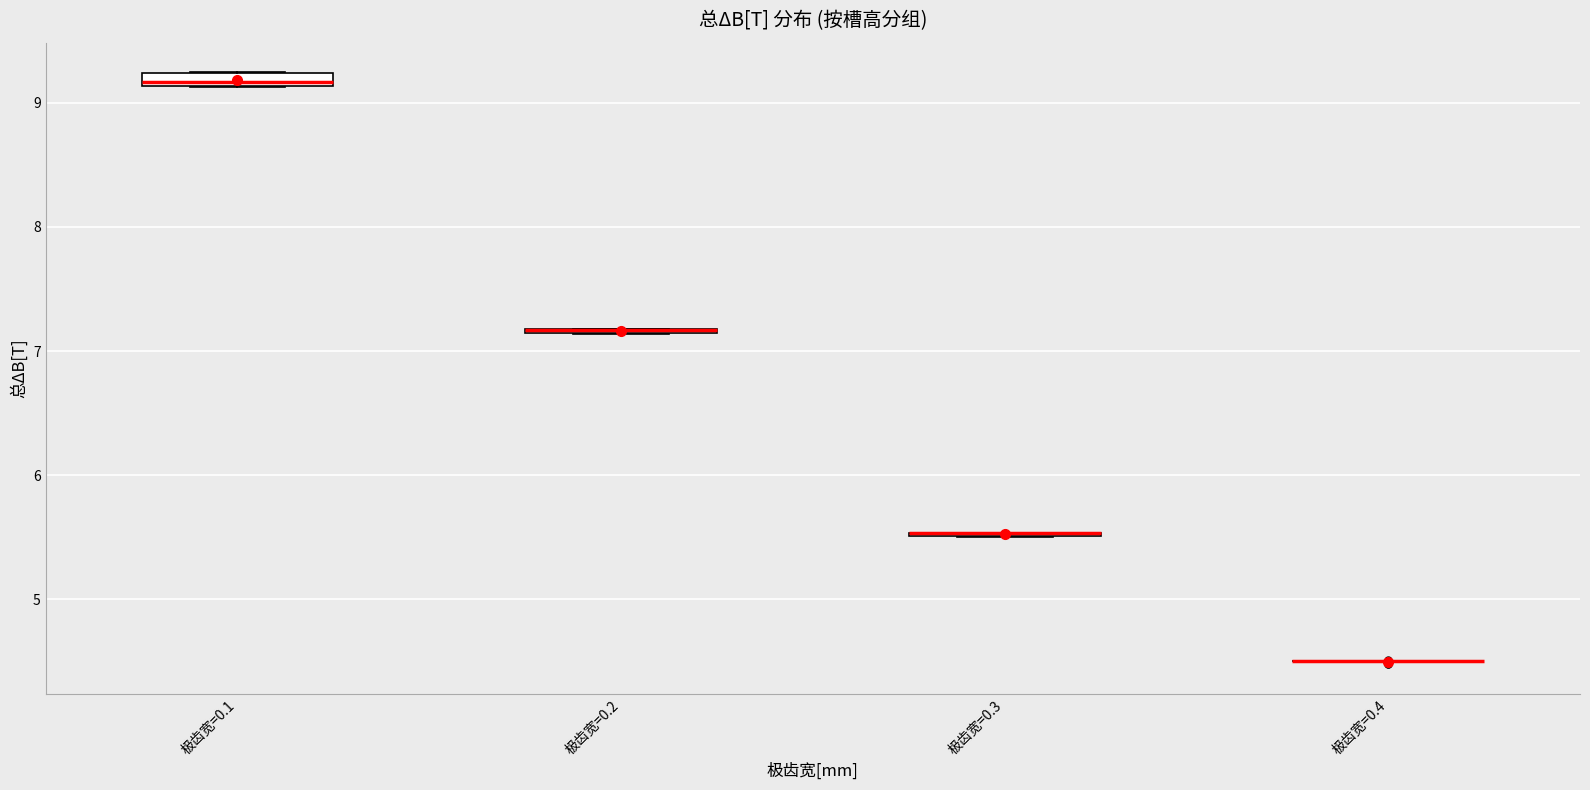

Where is the upper edge of the box for 极齿宽=0.1 on the y-axis? The values are not printed on the chart, so give them approximately, as read against the axis.

9.2